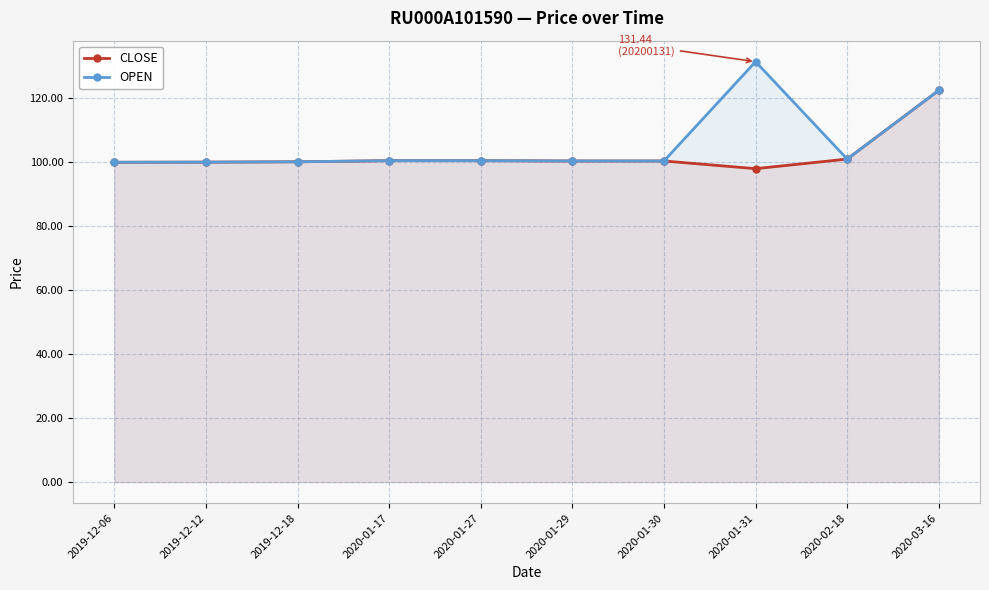

In OPEN, how many points are higher than both neighbors (excluding endpoints)?

1